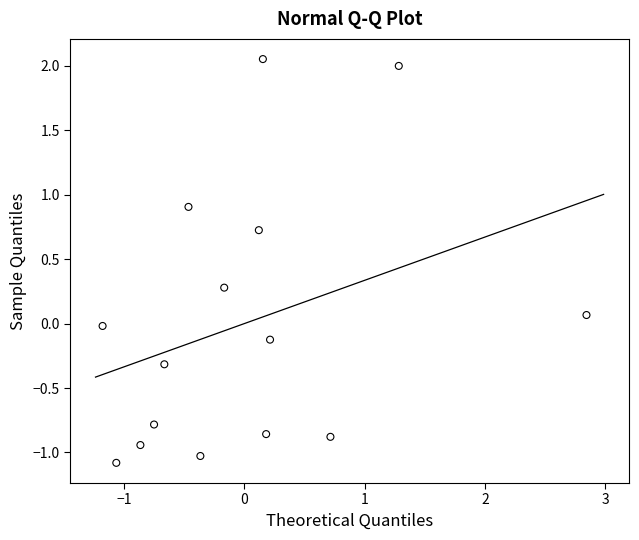

What is the range of Y values (max minus min)?

3.1